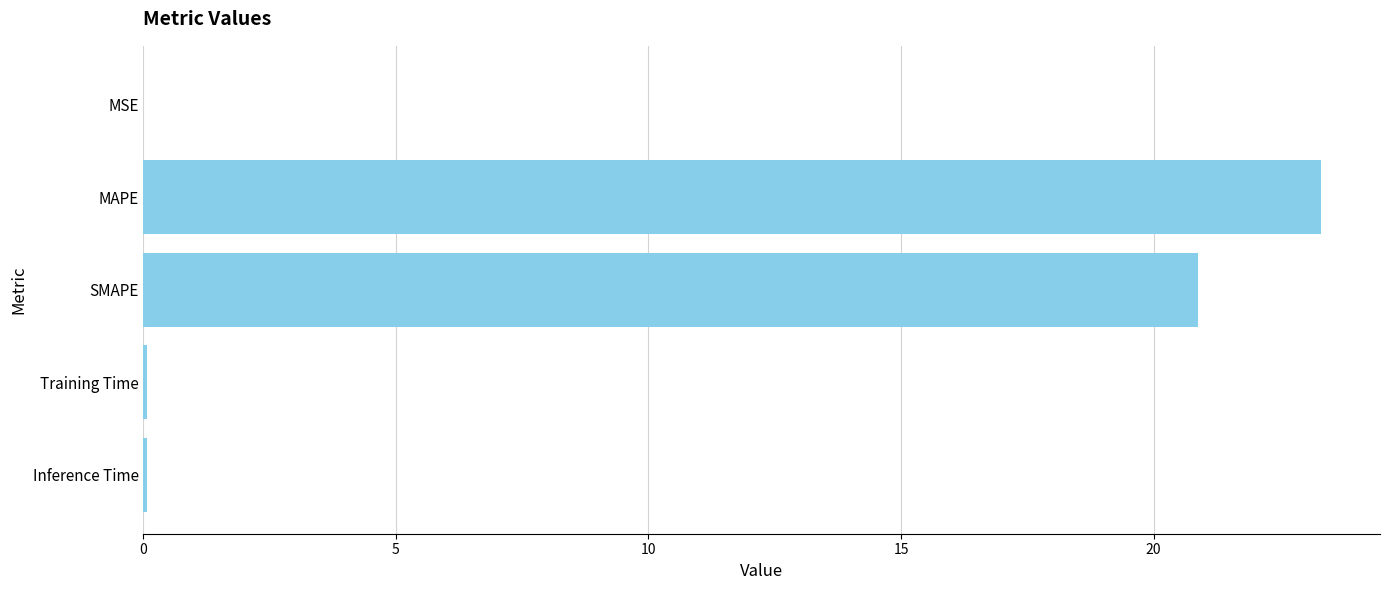

Where is the data nearest to the value 11?

SMAPE